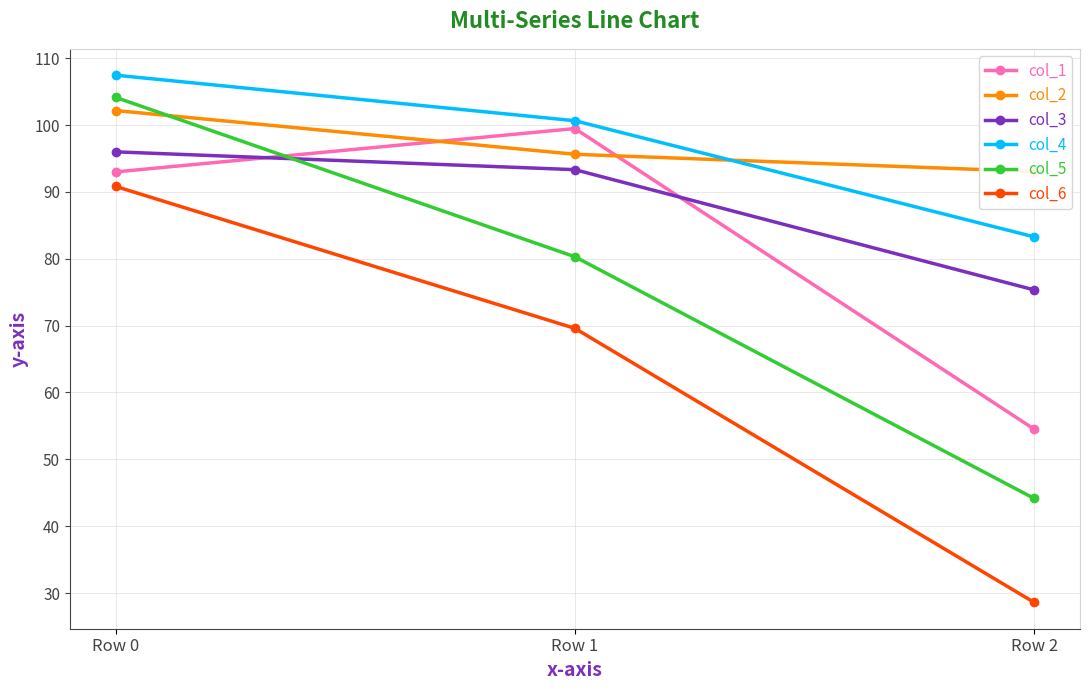

What is the value of the col_2 point at the 1st from the left?

102.2